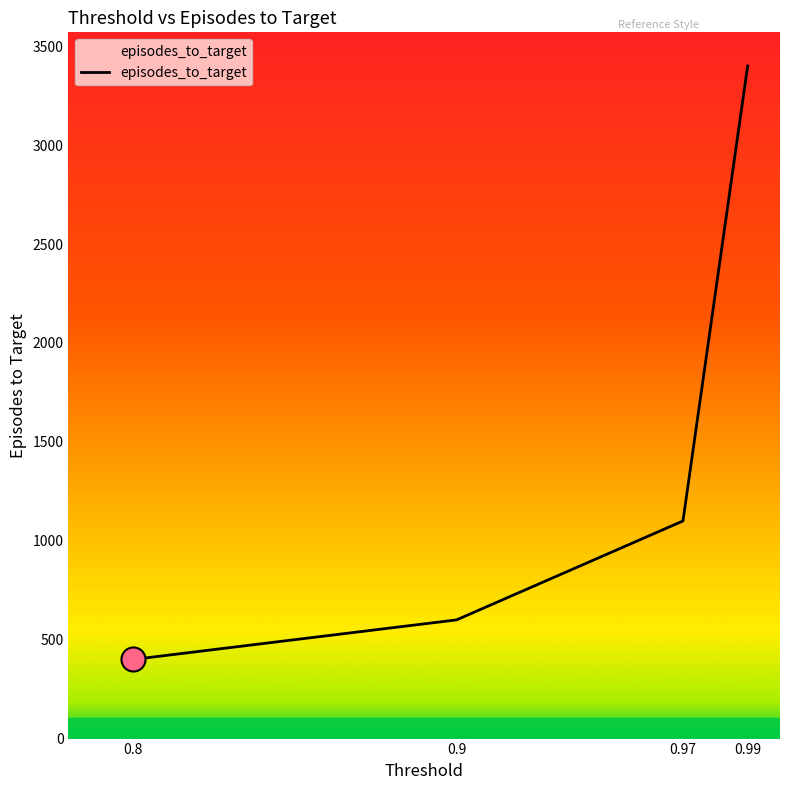

What is the change in value from 0.8 to 0.97?

+700